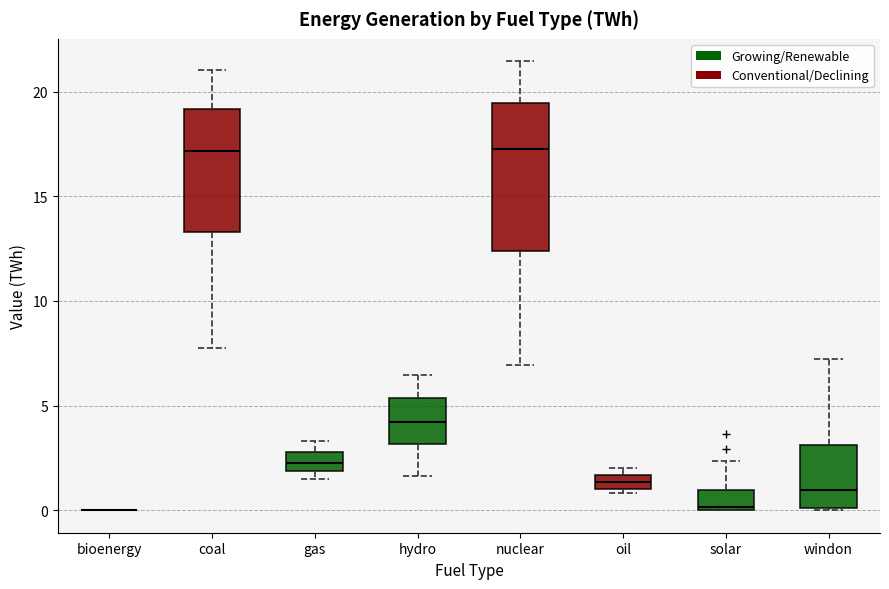

Where is the lower edge of the box for coal on the y-axis? The values are not printed on the chart, so give them approximately, as read against the axis.

13.5